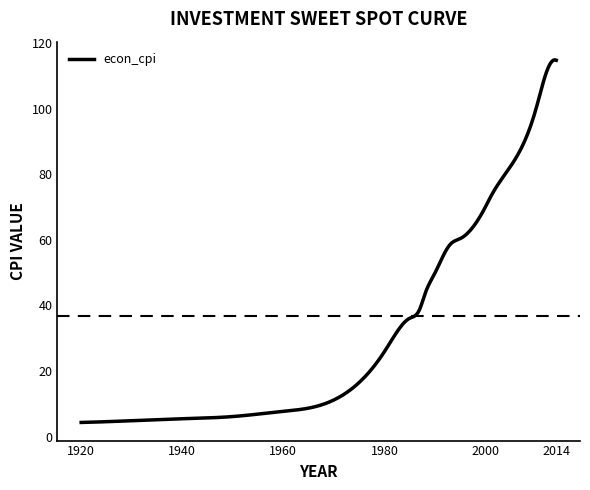

What is the maximum value shown in the chart?

114.9